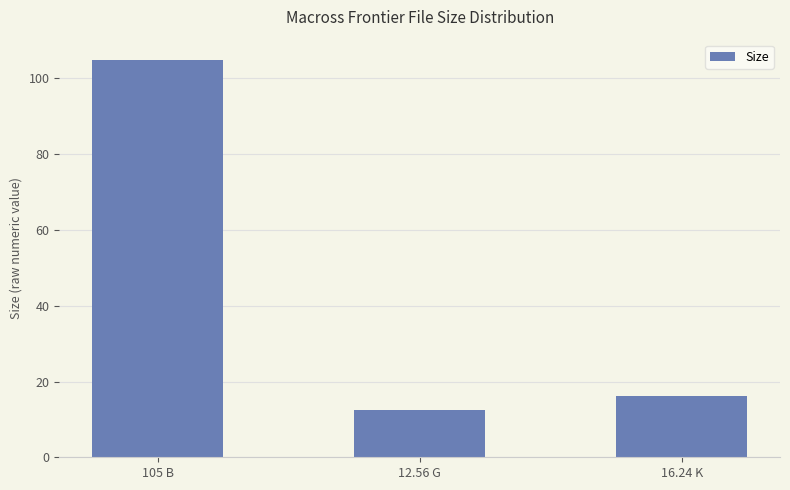

List the labels in order of value, smallest first.

12.56 G, 16.24 K, 105 B